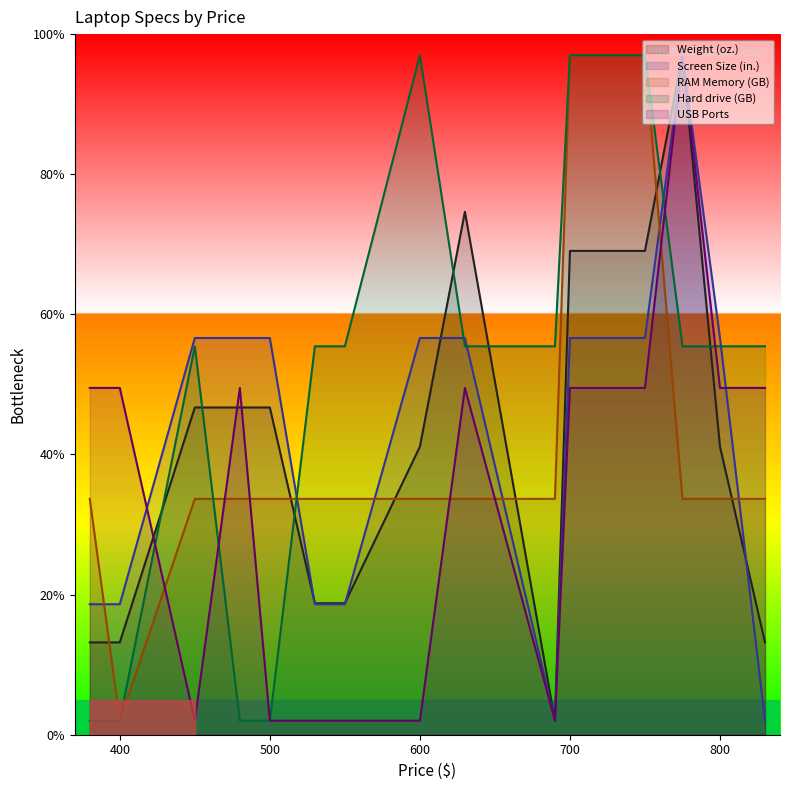

Reading left to right, what are all the values shown in this chart?

Weight (oz.): 13.2	13.2	46.7	46.7	46.7	18.8	18.8	41.1	74.6	2.0	69.1	69.1	97.0	41.1	13.2
Screen Size (in.): 18.6	18.6	56.6	56.6	56.6	18.6	18.6	56.6	56.6	2.0	56.6	56.6	97.0	56.6	2.0
RAM Memory (GB): 33.7	2.0	33.7	33.7	33.7	33.7	33.7	33.7	33.7	33.7	97.0	97.0	33.7	33.7	33.7
Hard drive (GB): 2.0	2.0	55.4	2.0	2.0	55.4	55.4	97.0	55.4	55.4	97.0	97.0	55.4	55.4	55.4
USB Ports: 49.5	49.5	2.0	49.5	2.0	2.0	2.0	2.0	49.5	2.0	49.5	49.5	97.0	49.5	49.5